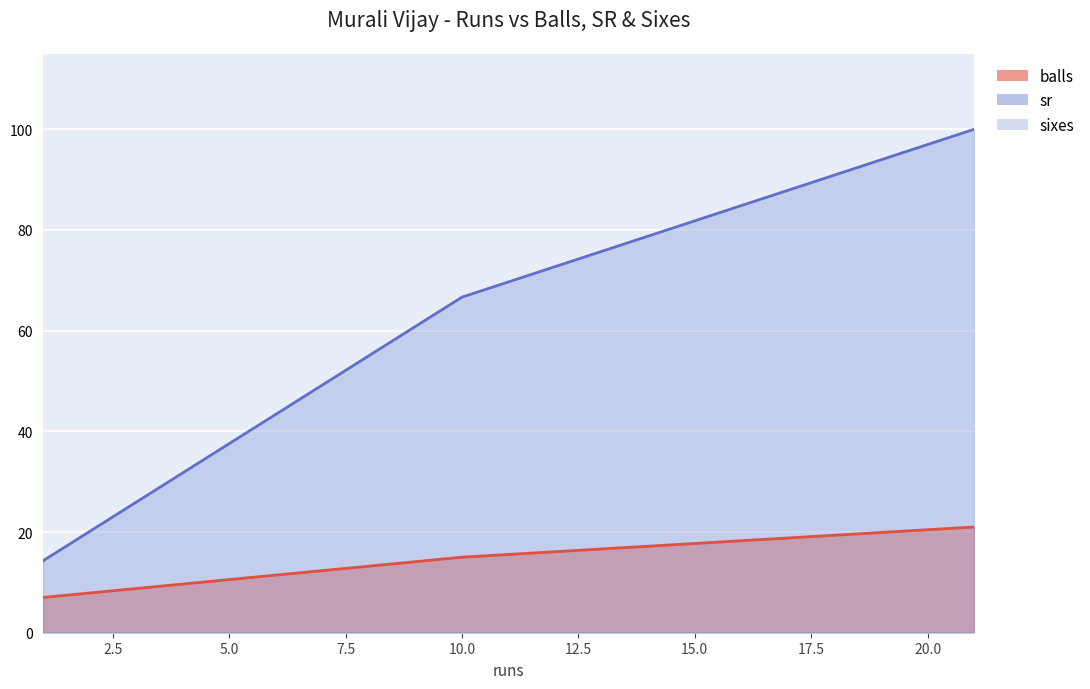

Which has a higher value, 21 or 1?

21